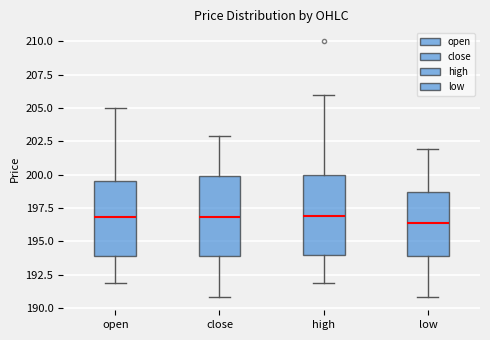

Reading left to right, transcribe this box plot: for each box, give where its median line is, the range the box spans, and where its two whiskers end, as read against the y-axis. The values are not printed on the chart, so give them approximately, as read against the axis.

open: median 197.0, box 194.0 to 199.5, whiskers 192.0 to 205.0
close: median 197.0, box 194.0 to 200.0, whiskers 191.0 to 203.0
high: median 197.0, box 194.0 to 200.0, whiskers 192.0 to 206.0
low: median 196.5, box 194.0 to 198.5, whiskers 191.0 to 202.0